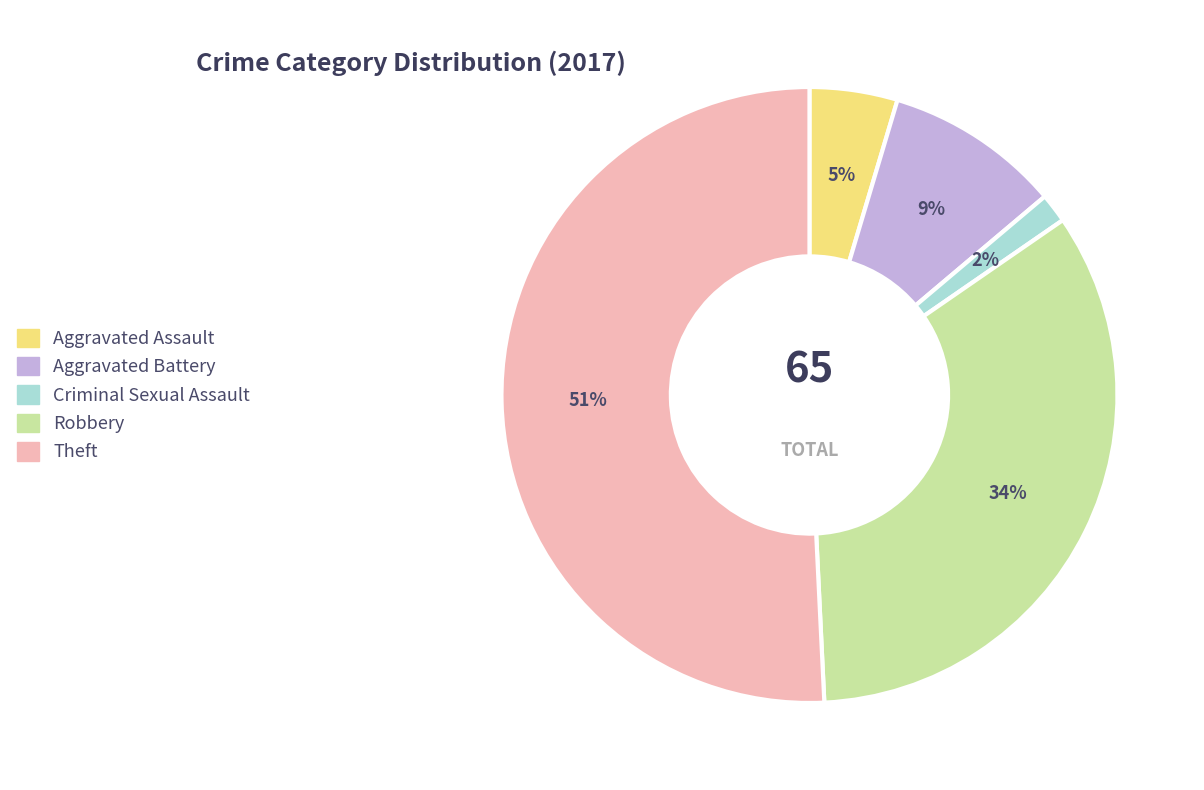

Is there any slice that represents more than half of the pie?

Yes